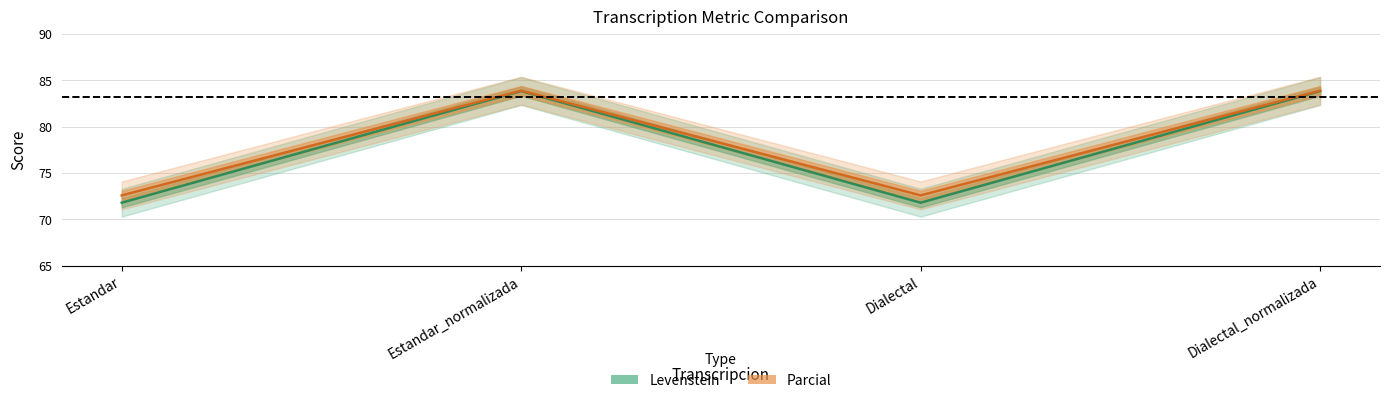

Reading left to right, list all the values displayed in this chart.

Levenstein: 71.8	83.8	71.8	83.8
Parcial: 72.6	83.9	72.6	83.9